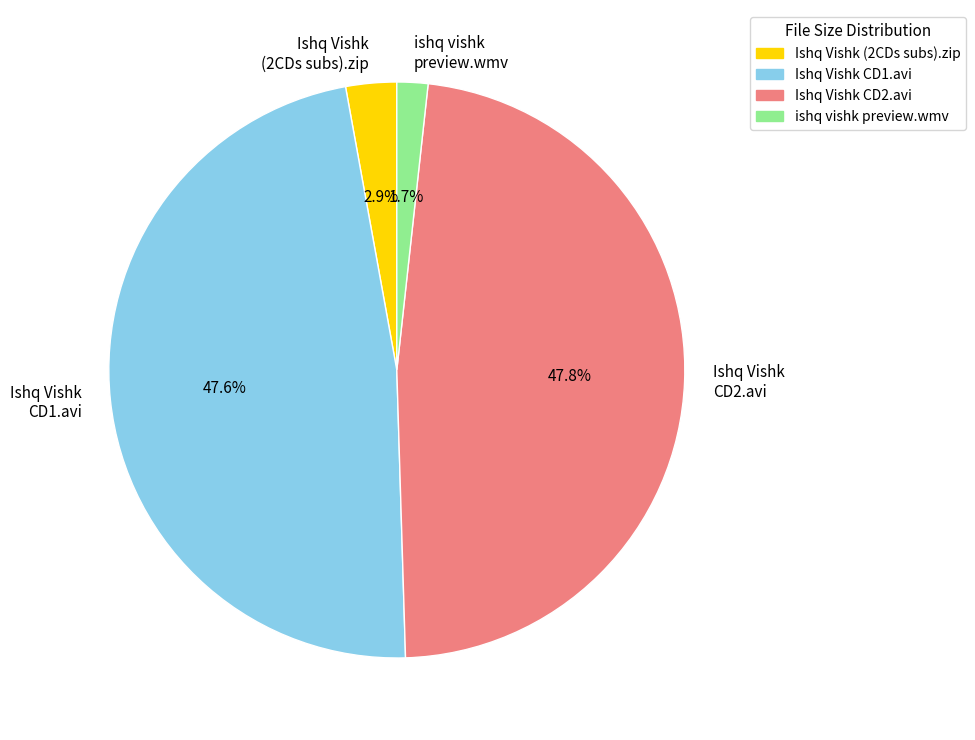

Does any single category account for the majority?

No